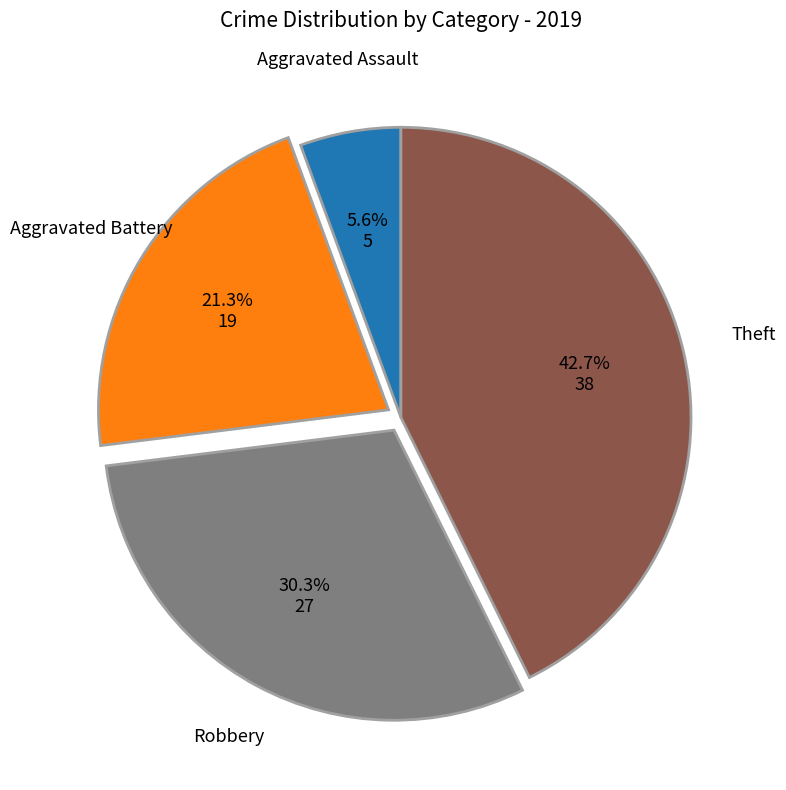

How many segments does this pie chart have?

4